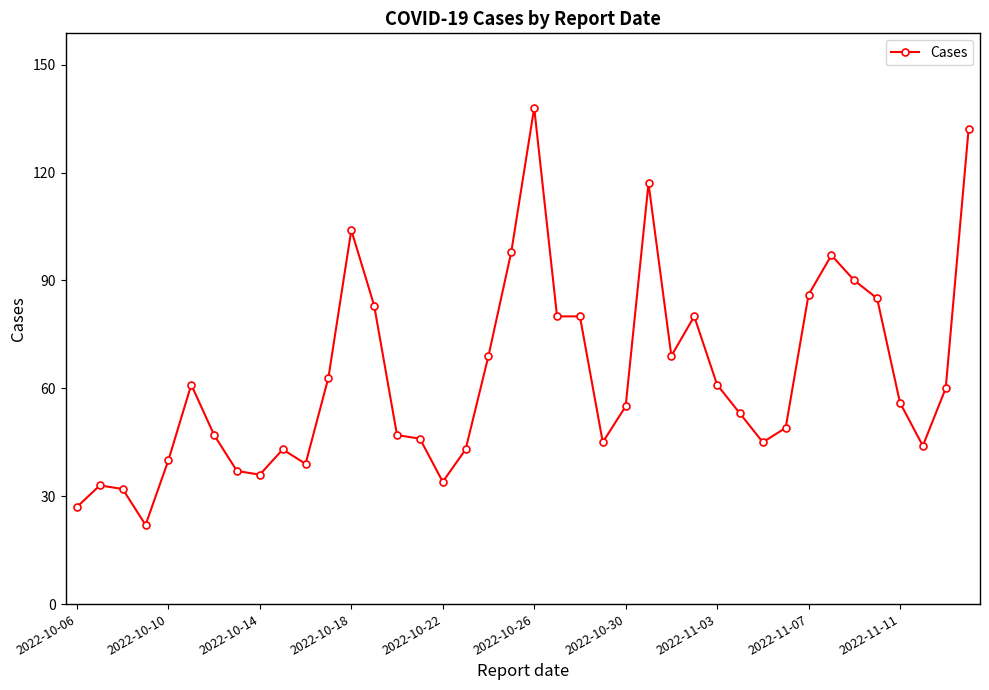

What is the maximum value shown in the chart?

138